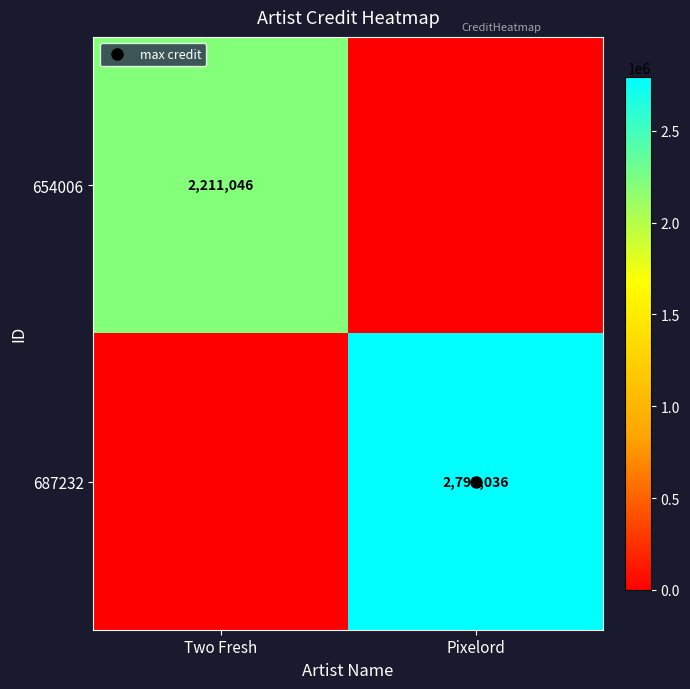

Count the 687232 values in the range 0 to 2795036.

2